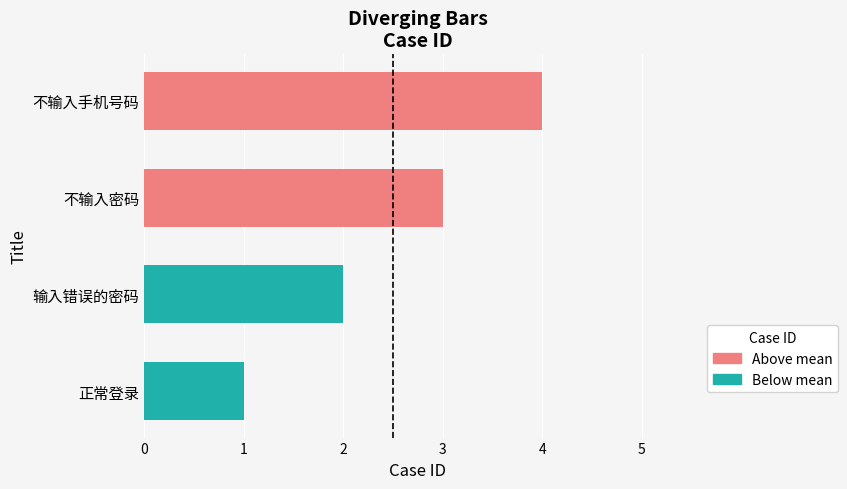

What is the change in value from 正常登录 to 不输入密码?

+2